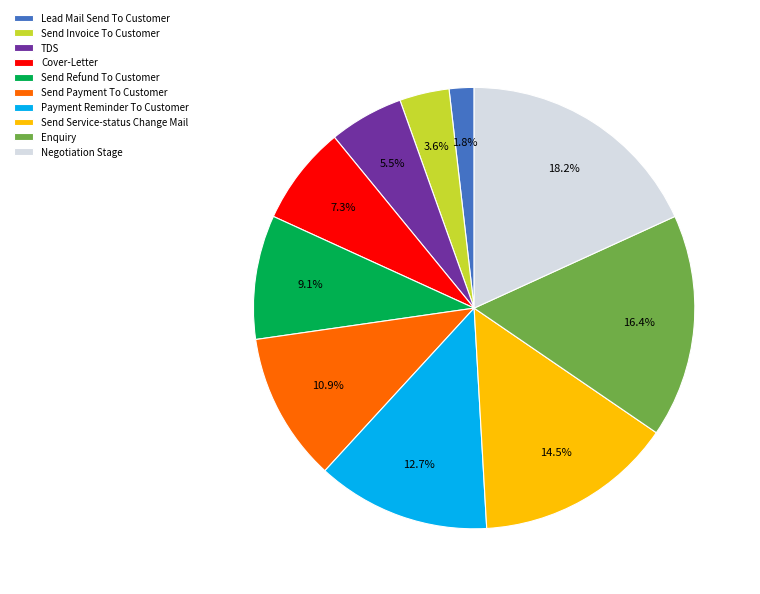

What is the smallest slice in the pie chart?

Lead Mail Send To Customer